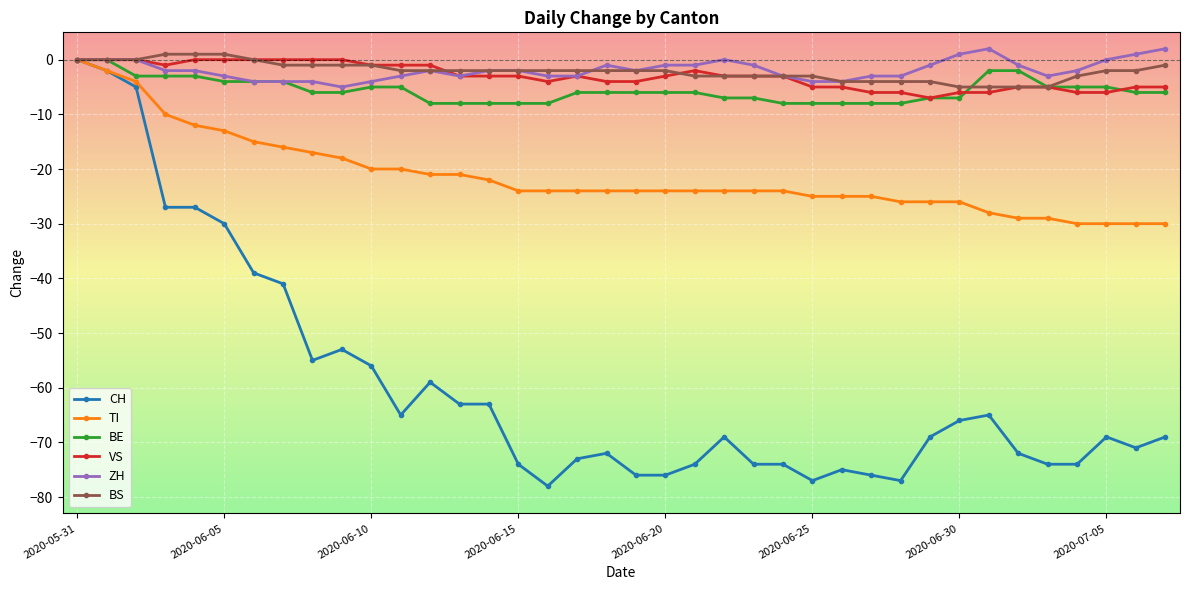

True or false: CH and TI cross at least once.

False